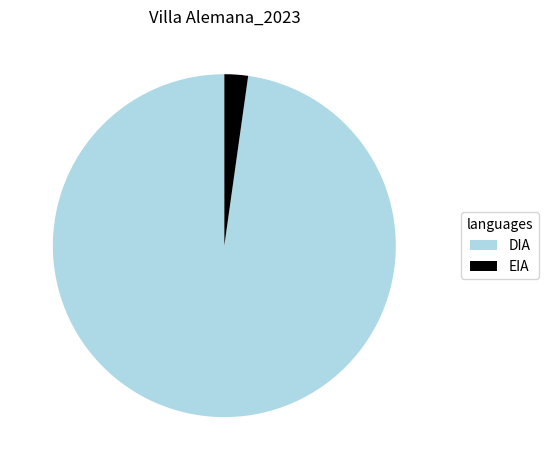

The EIA slice represents 2% of the pie. True or false?

True